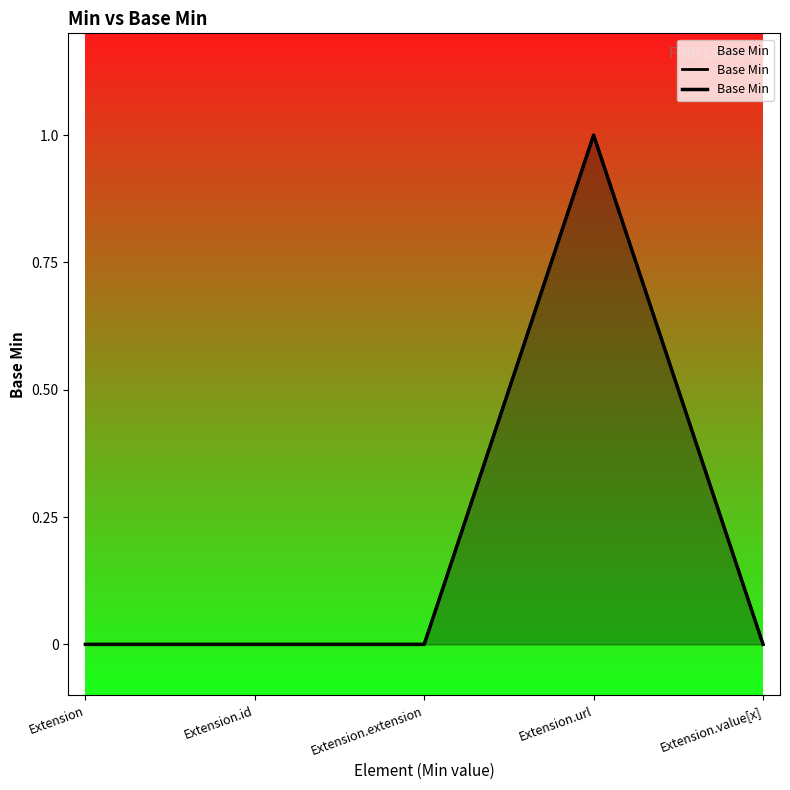

How many data points does each series have?

5